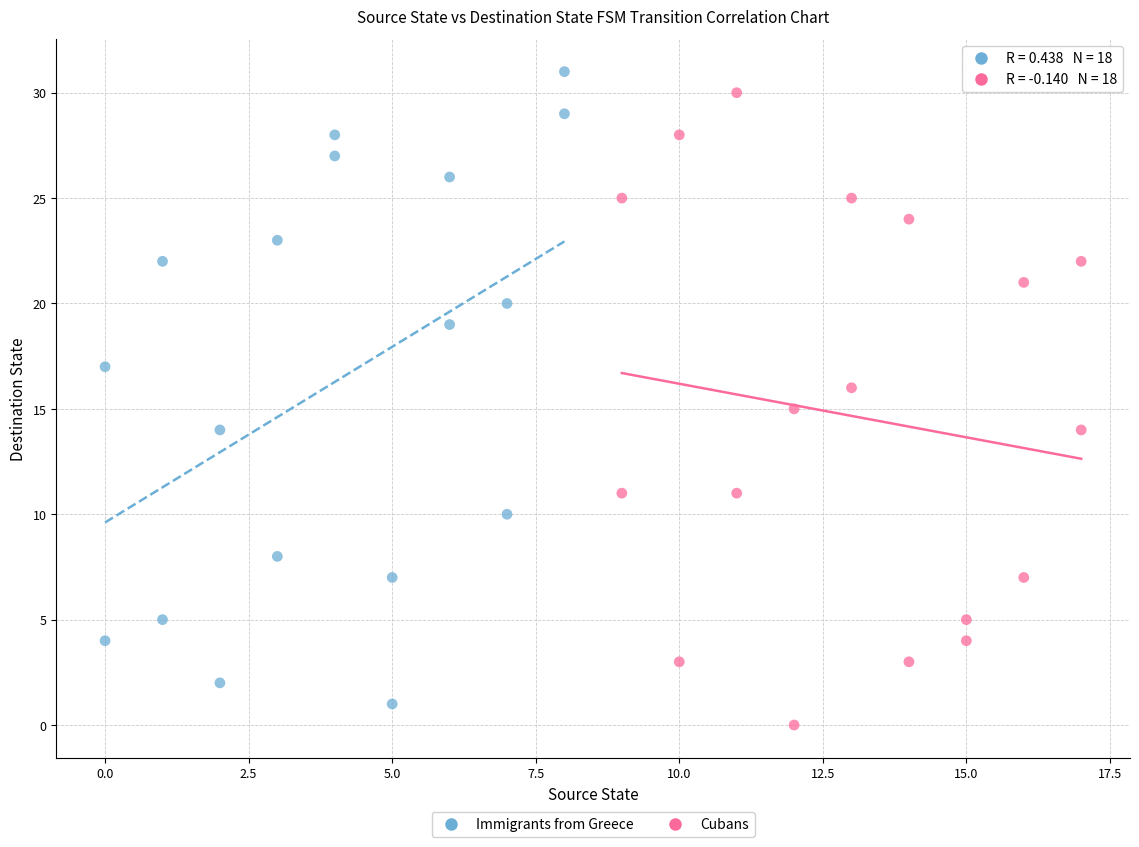

Which series reaches the maximum Y coordinate?

Immigrants from Greece